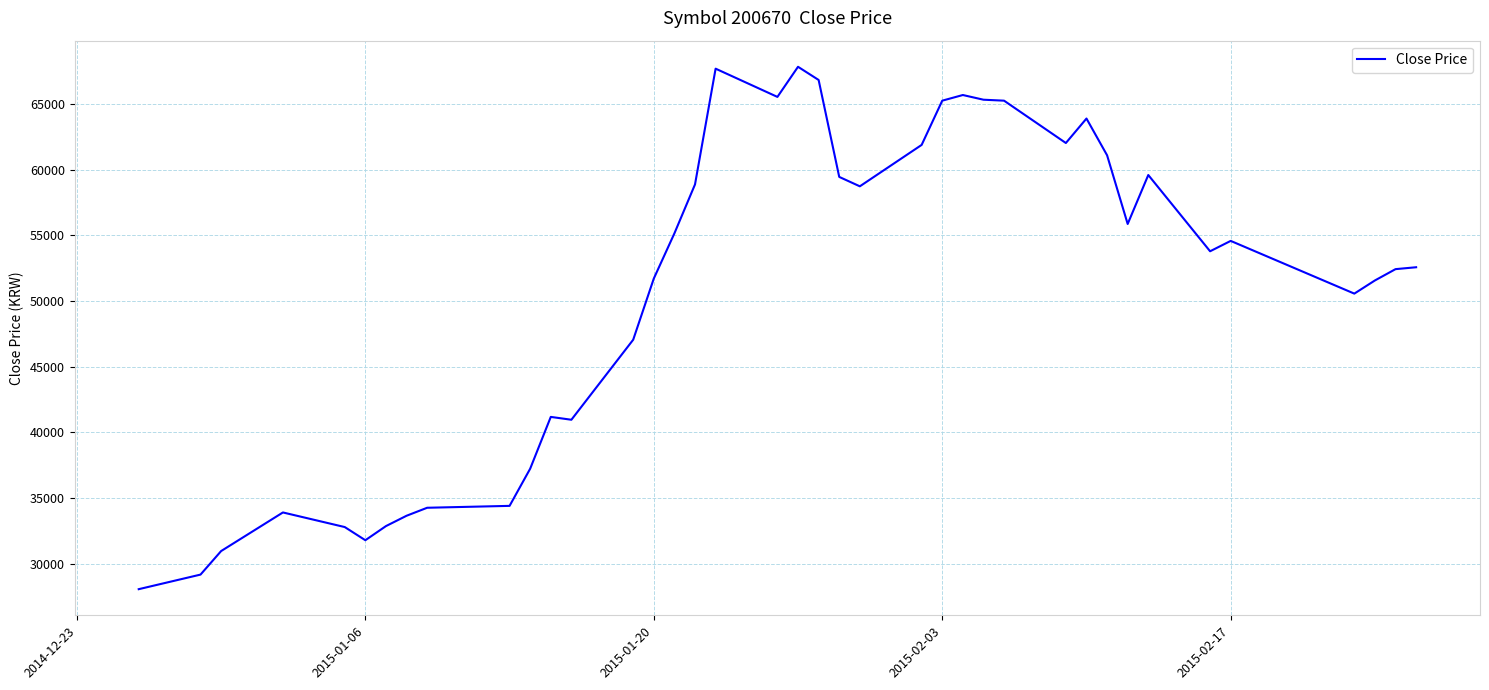

What is the maximum value shown in the chart?

67821